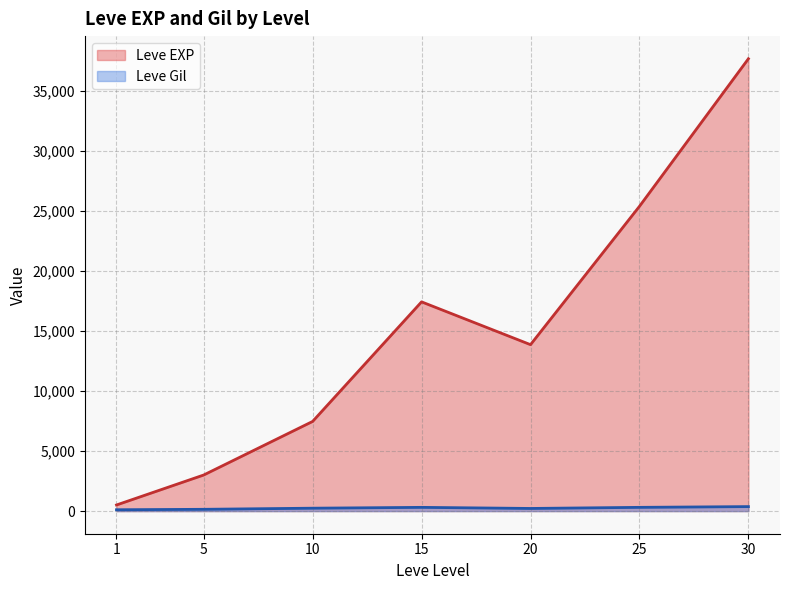

What is the difference between the maximum and minimum values in the Leve Gil series?

424